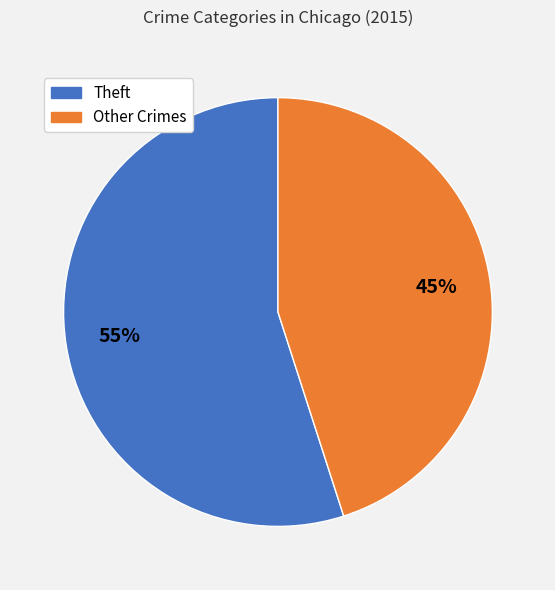

To the nearest percent, what is the difference between the largest and smallest slice percentages?

10%